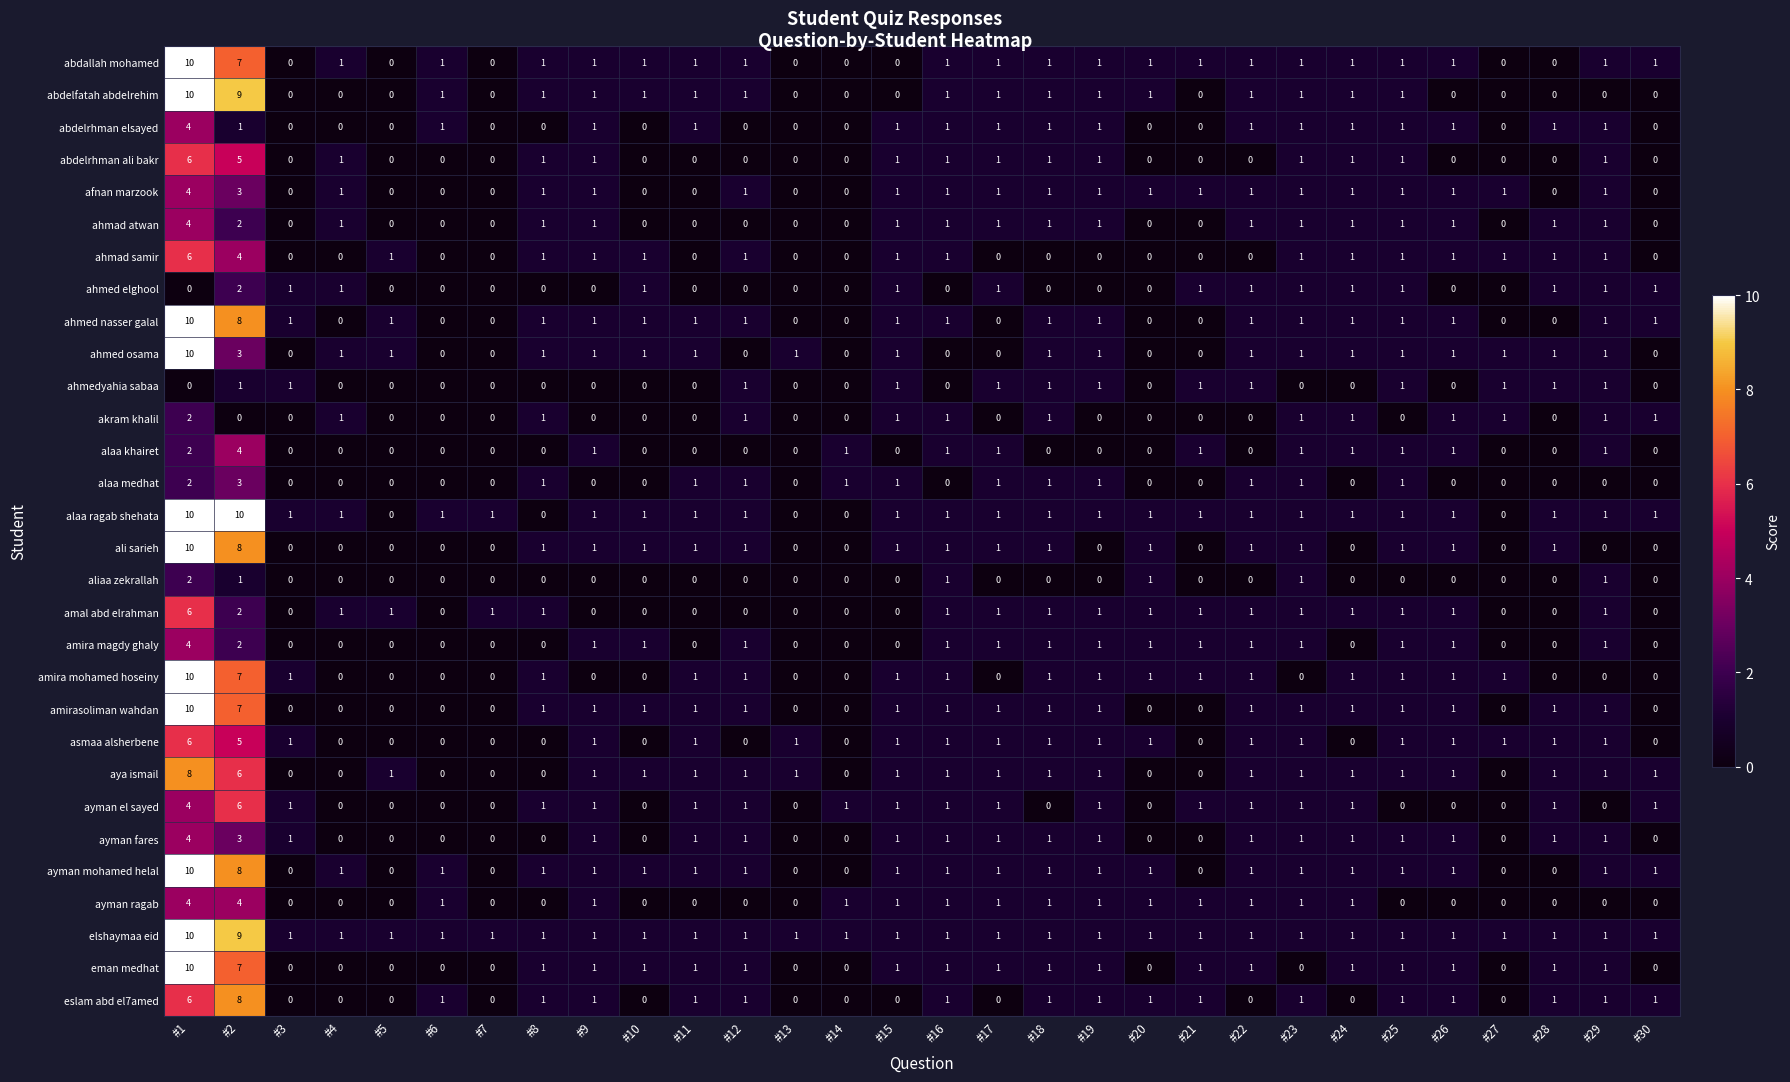

At which category is the sum across all series the highest?

#1